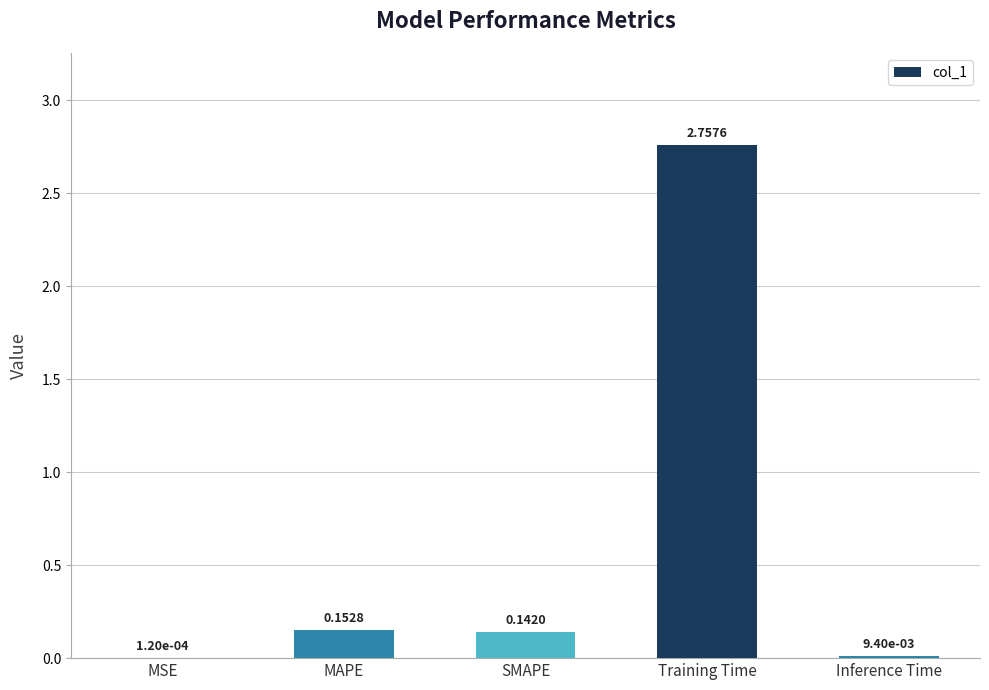

Which category has the highest value across all series?

Training Time